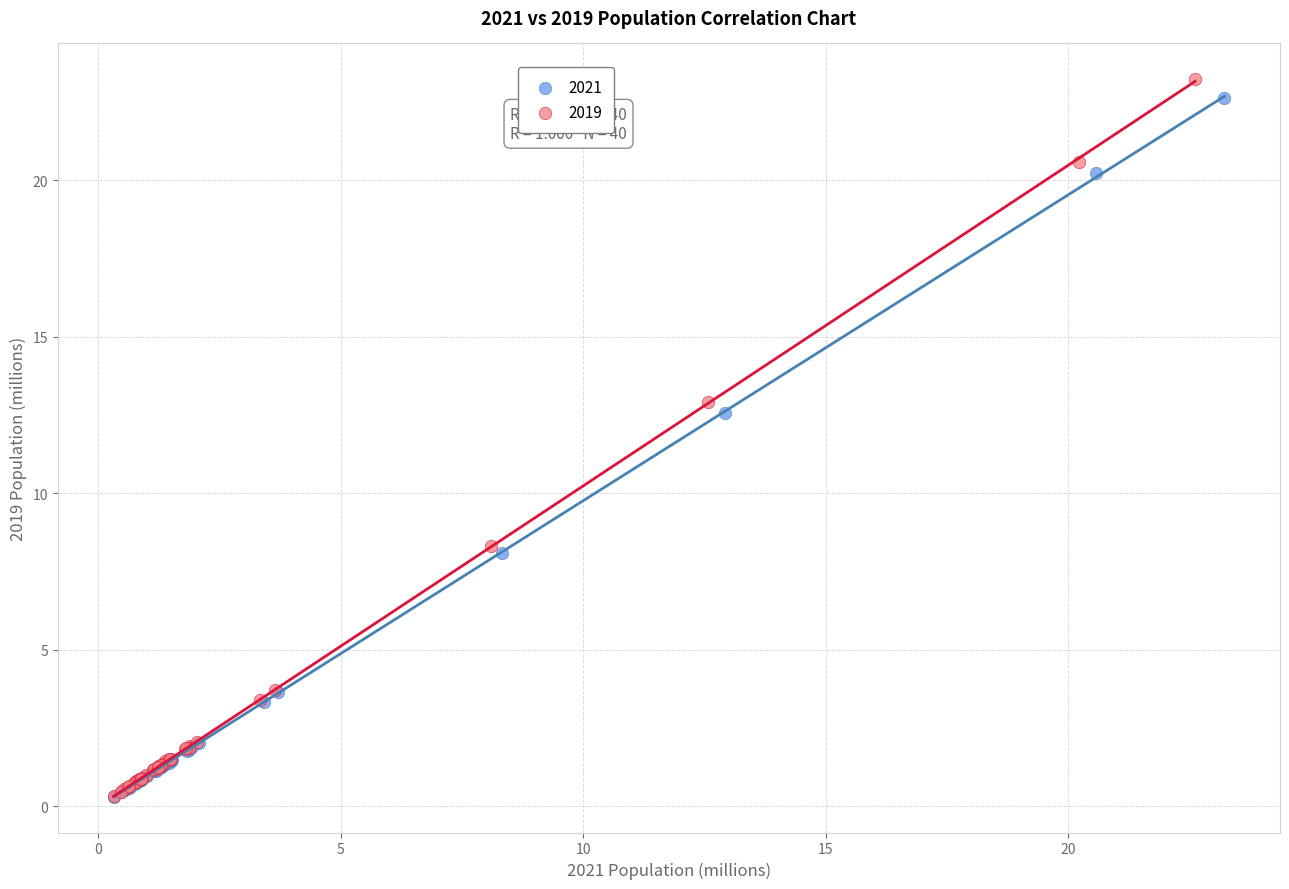

Which series reaches the maximum Y coordinate?

2019